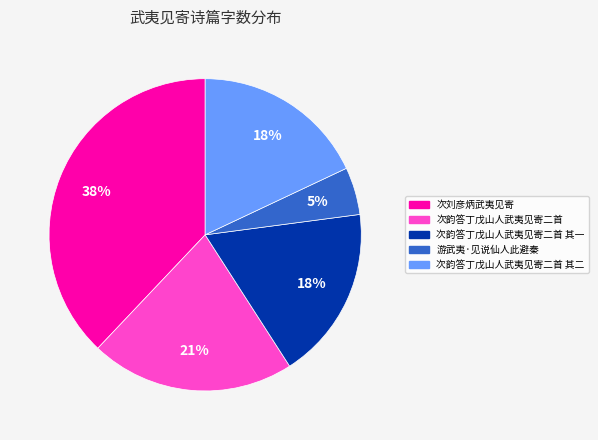

Count the number of slices in the pie.

5